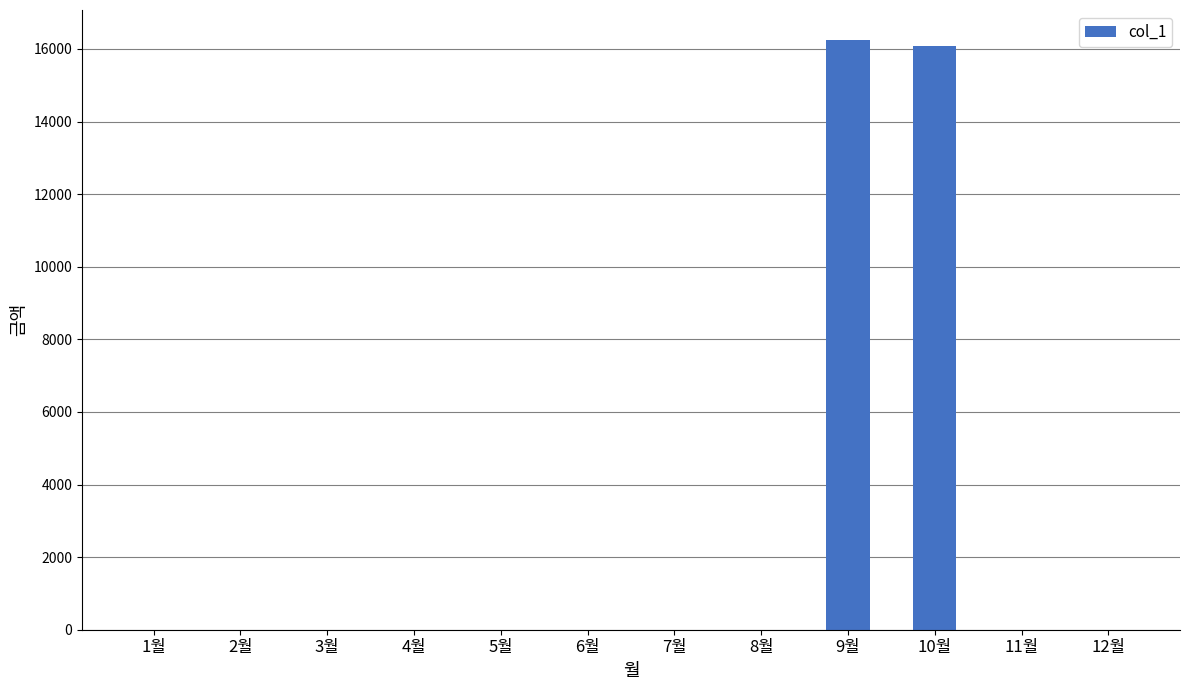

Reading right to left, what are all the values shown in this chart?

0	0	16070	16260	0	0	0	0	0	0	0	0